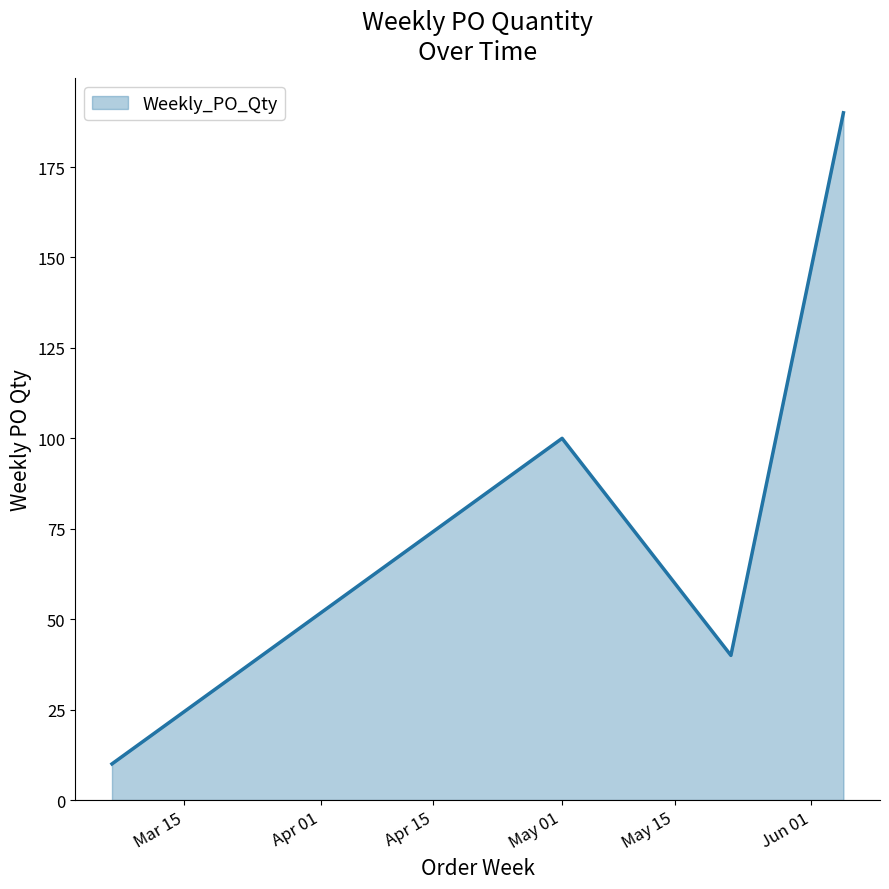

How many values are between 40 and 190?

3